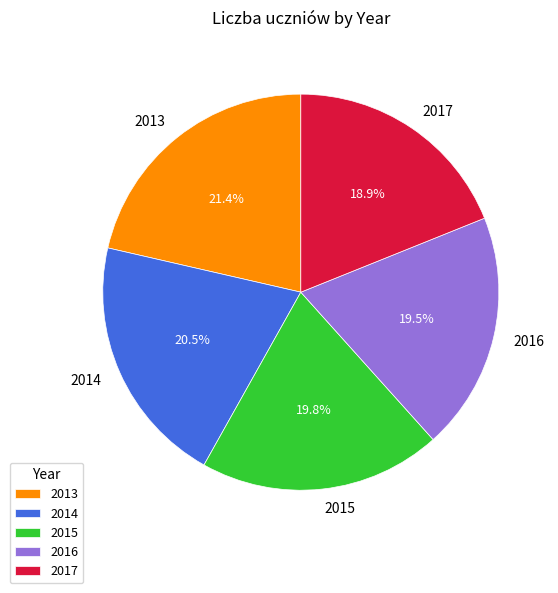

Is 2016 the majority of the pie?

No